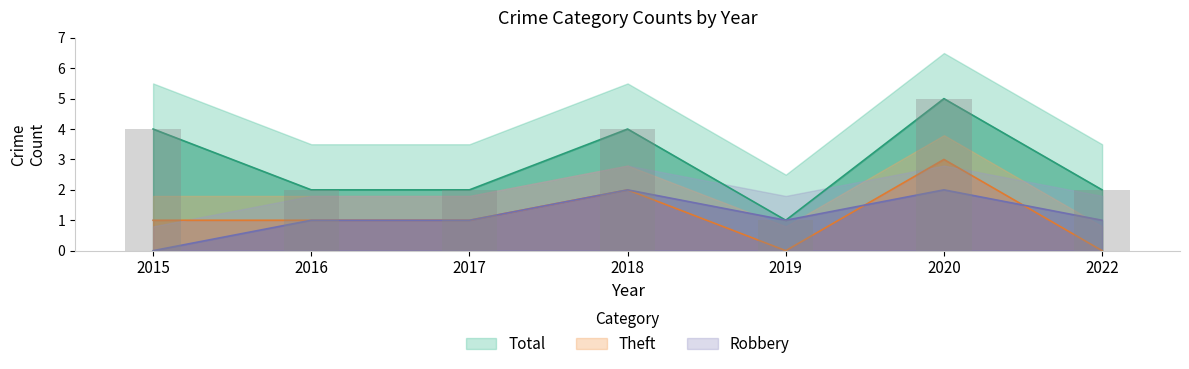

What are all the series names shown in the legend?

Robbery, Theft, Total